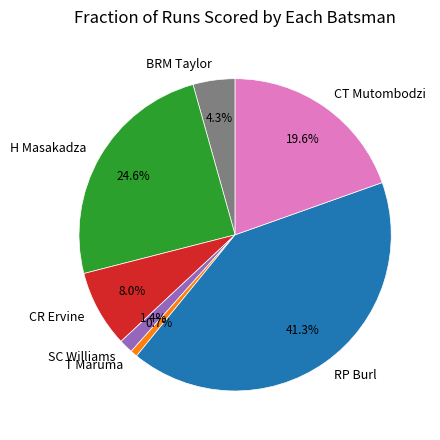

To the nearest percent, what portion does CT Mutombodzi represent?

20%